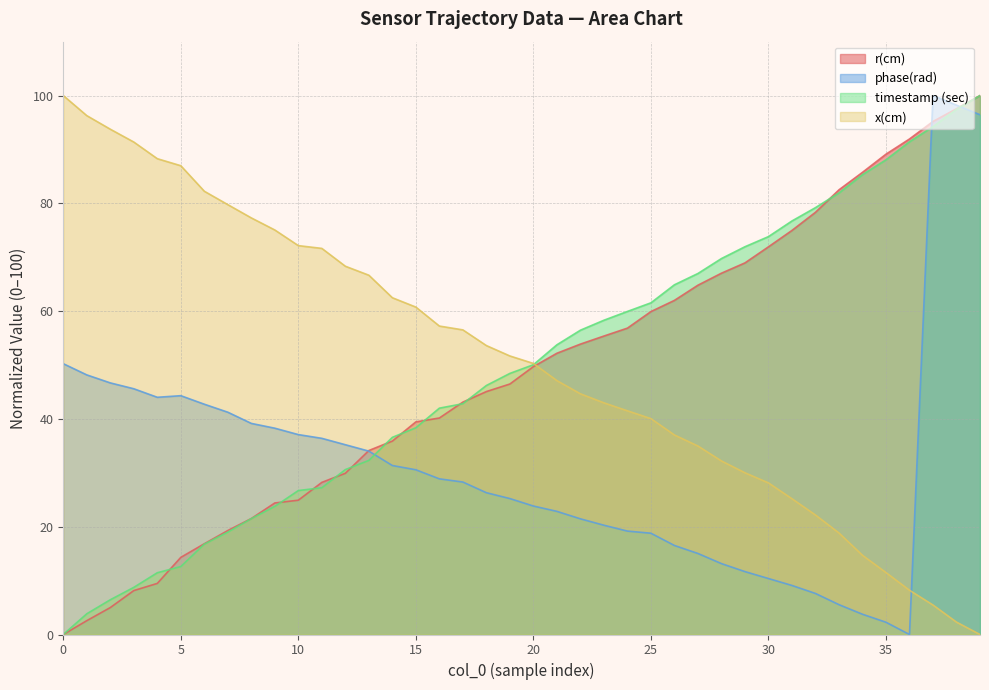

Which series ends up on top after the final intersection of x(cm) and timestamp (sec)?

timestamp (sec)